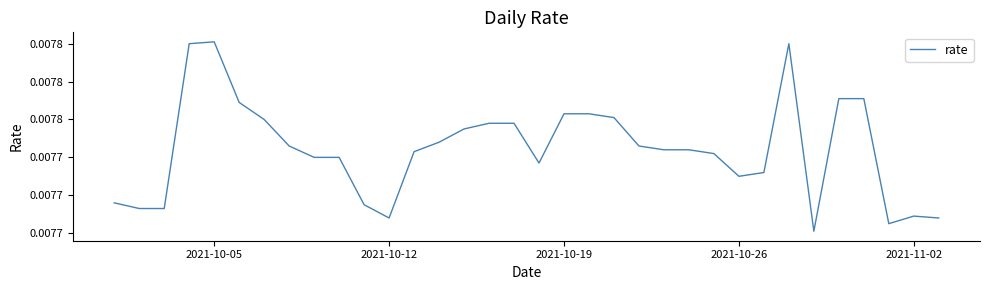

Does the chart have visible grid lines?

No